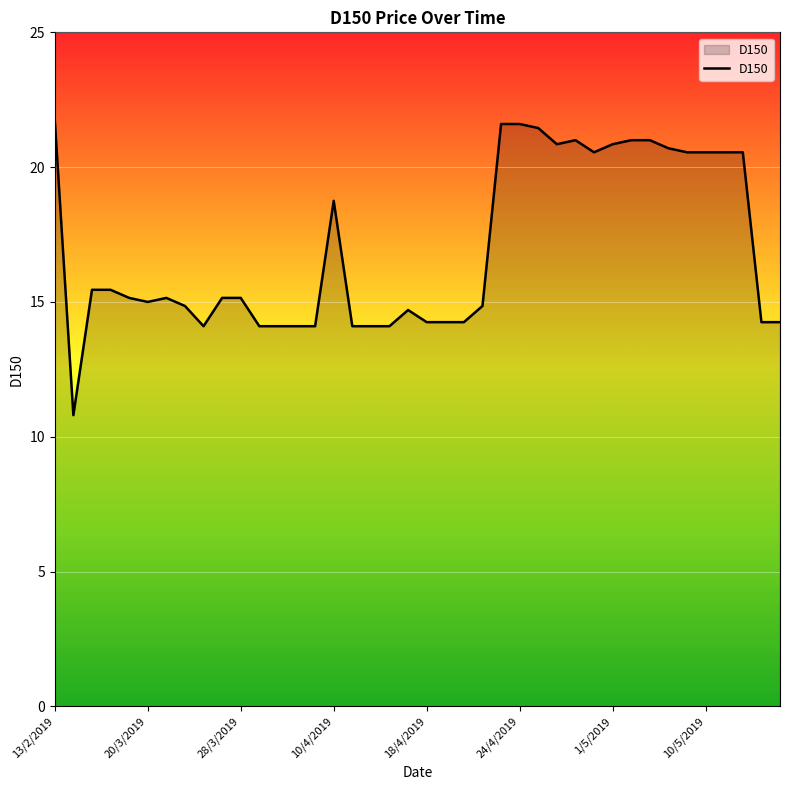

What is the difference between the maximum and minimum values?

10.9